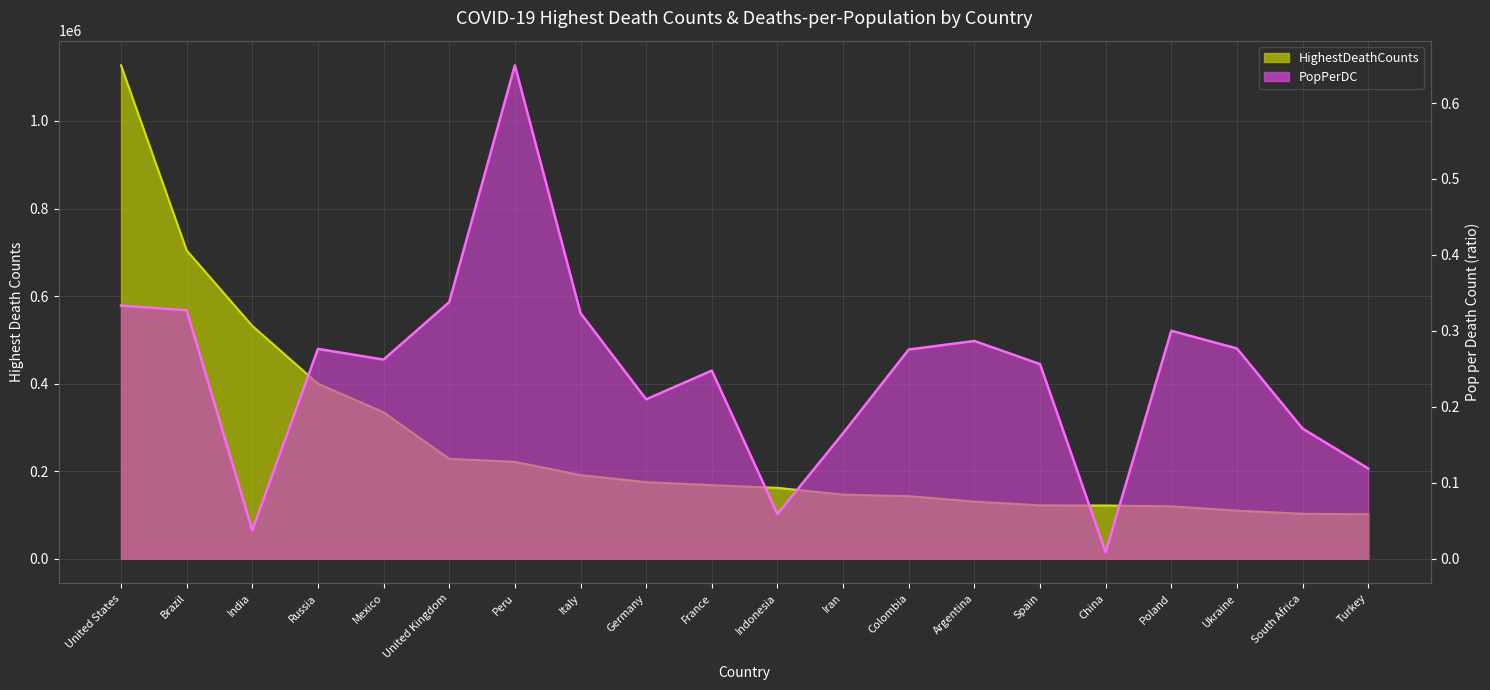

Which series changed the most between United States and Argentina?

HighestDeathCounts